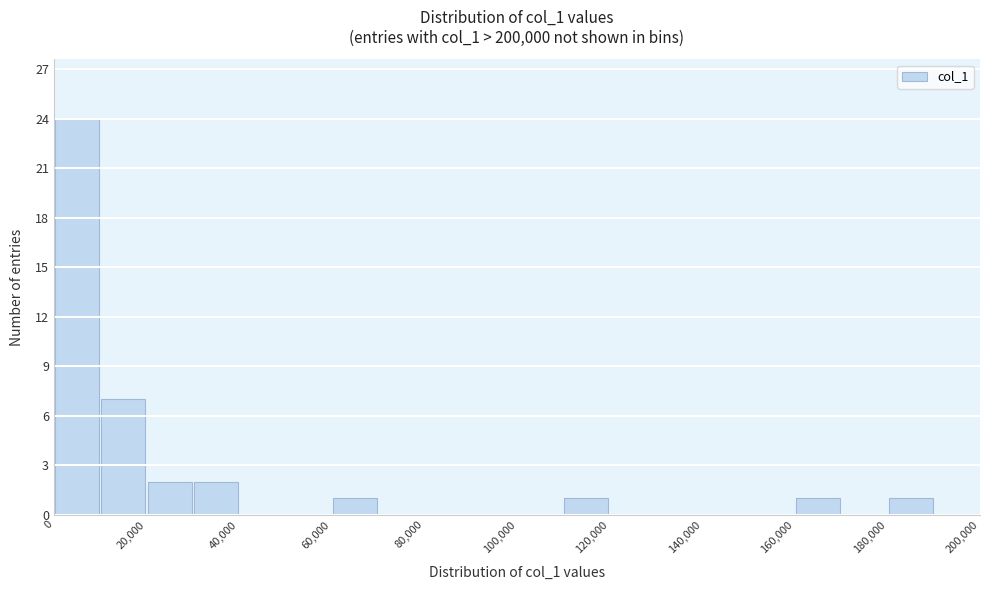

Reading left to right, transcribe this chart: for each bar, give the range it covers on the x-axis and its height. The values are not printed on the chart, so give them approximately, as read against the axis.

0 to 10000: 24
10000 to 20000: 7
20000 to 30000: 2
30000 to 40000: 2
40000 to 50000: 0
50000 to 60000: 0
60000 to 70000: 1
70000 to 80000: 0
80000 to 90000: 0
90000 to 100000: 0
100000 to 110000: 0
110000 to 120000: 1
120000 to 130000: 0
130000 to 140000: 0
140000 to 150000: 0
150000 to 160000: 0
160000 to 170000: 1
170000 to 180000: 0
180000 to 190000: 1
190000 to 200000: 0